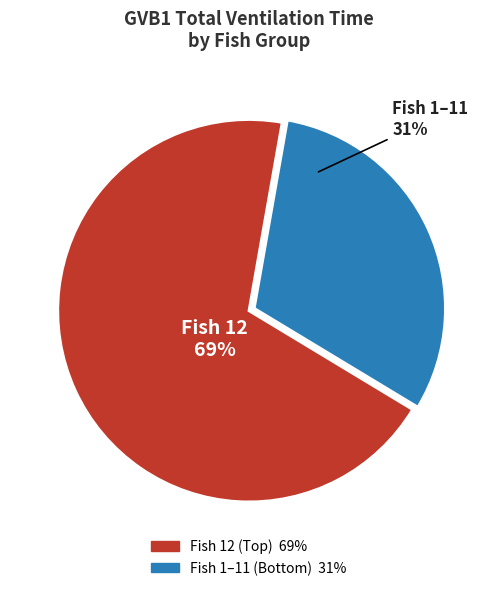

Is there any slice that represents more than half of the pie?

Yes